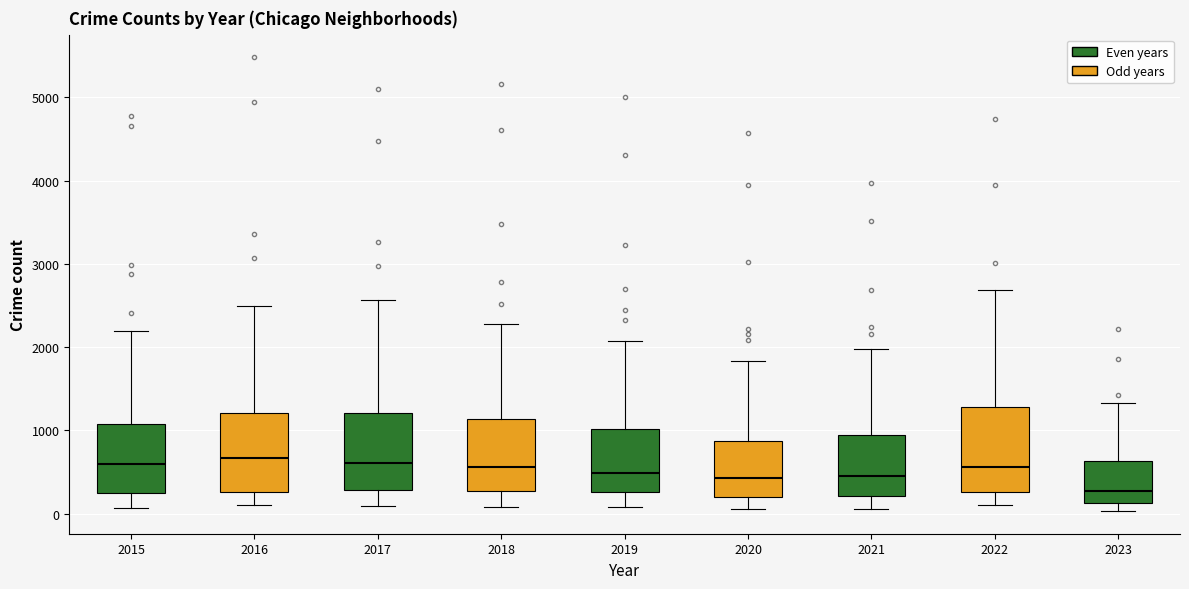

Where does the lower whisker of the box at x = 2016 end on the y-axis? The values are not printed on the chart, so give them approximately, as read against the axis.

100